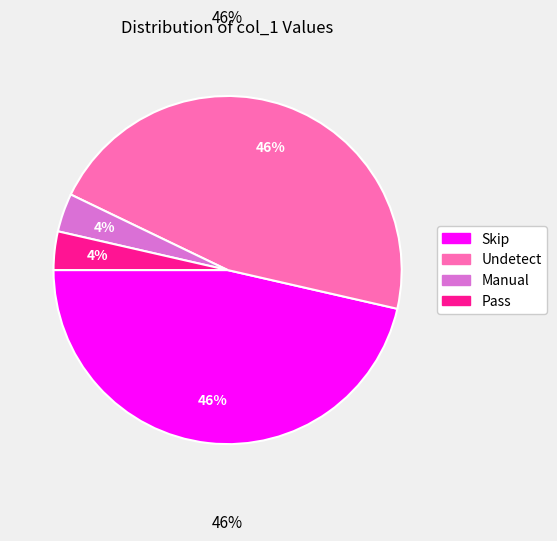

To the nearest percent, what is the combined percentage of Manual and Skip?

50%